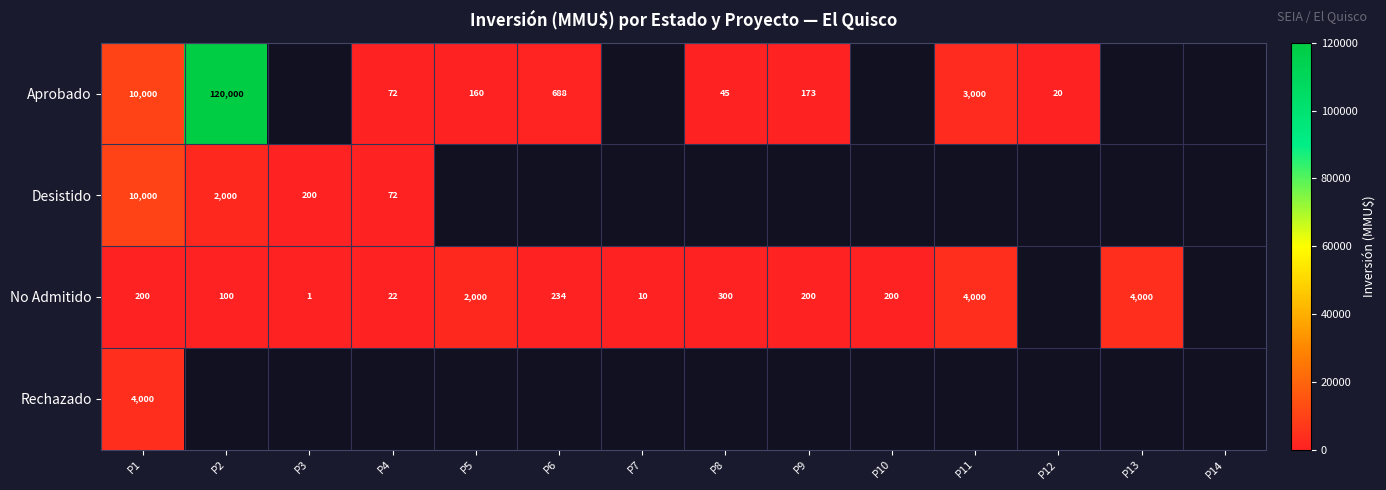

The Aprobado series shows 72 at P5. True or false?

False